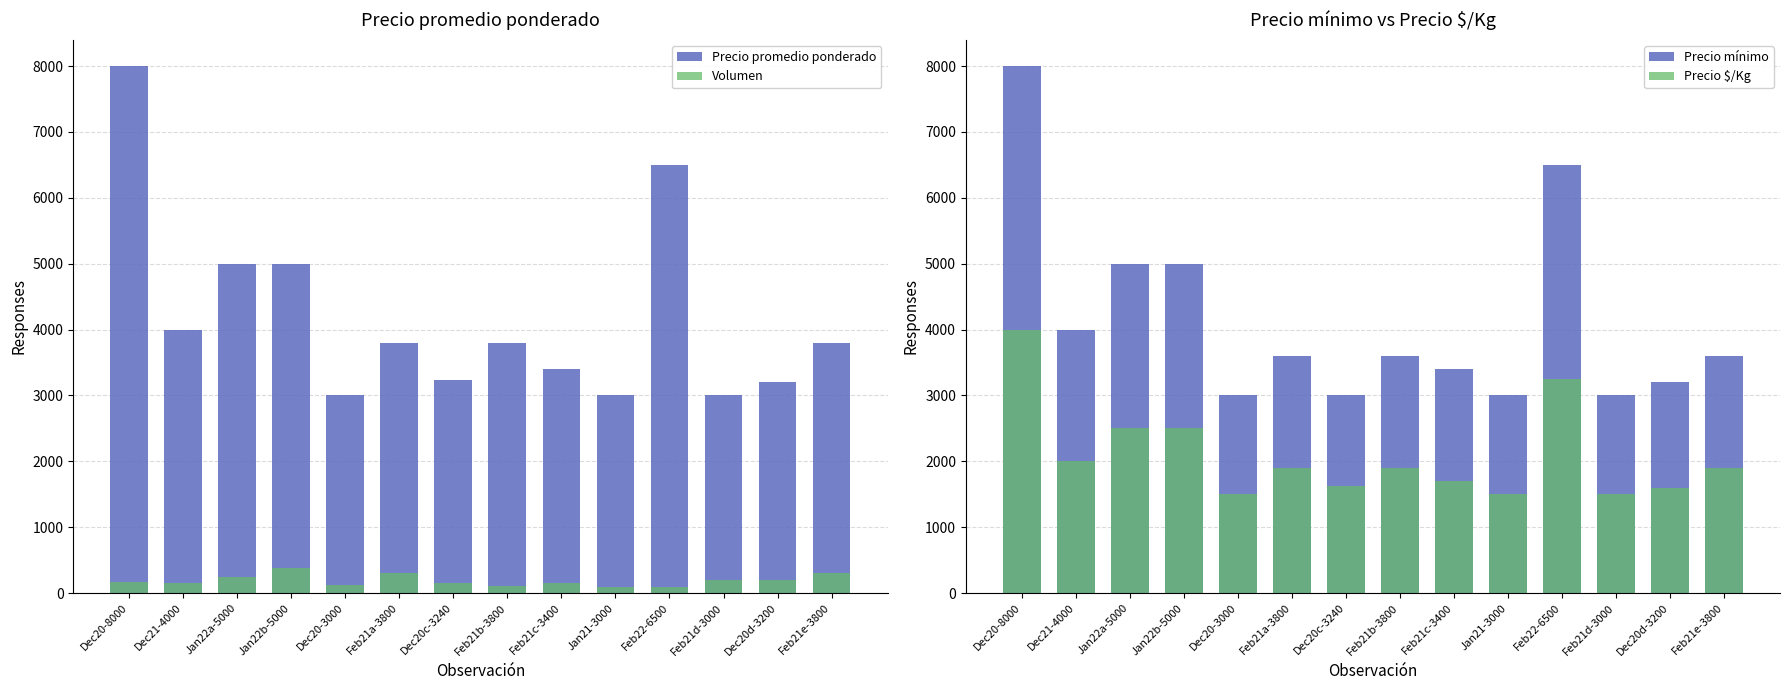

Reading right to left, extract all data points from this chart.

Precio promedio ponderado: 3800	3200	3000	6500	3000	3400	3800	3240	3800	3000	5000	5000	4000	8000
Volumen: 300	200	200	90	85	150	100	150	300	120	380	250	150	170
Precio mínimo: 3600	3200	3000	6500	3000	3400	3600	3000	3600	3000	5000	5000	4000	8000
Precio $/Kg: 1900	1600	1500	3250	1500	1700	1900	1620	1900	1500	2500	2500	2000	4000